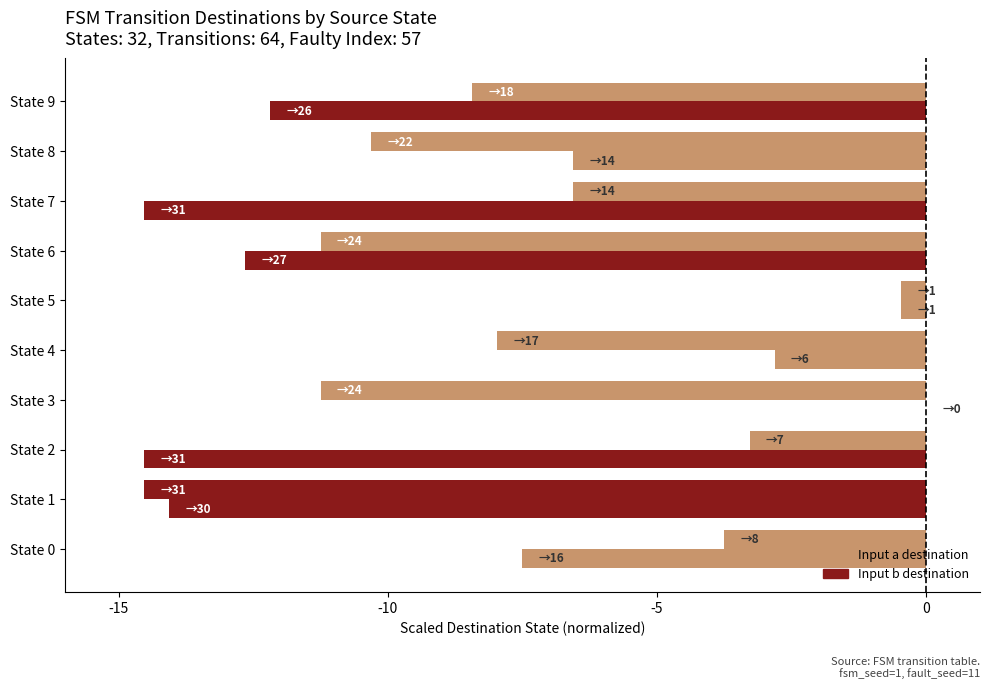

What is the smallest value displayed?

-14.5